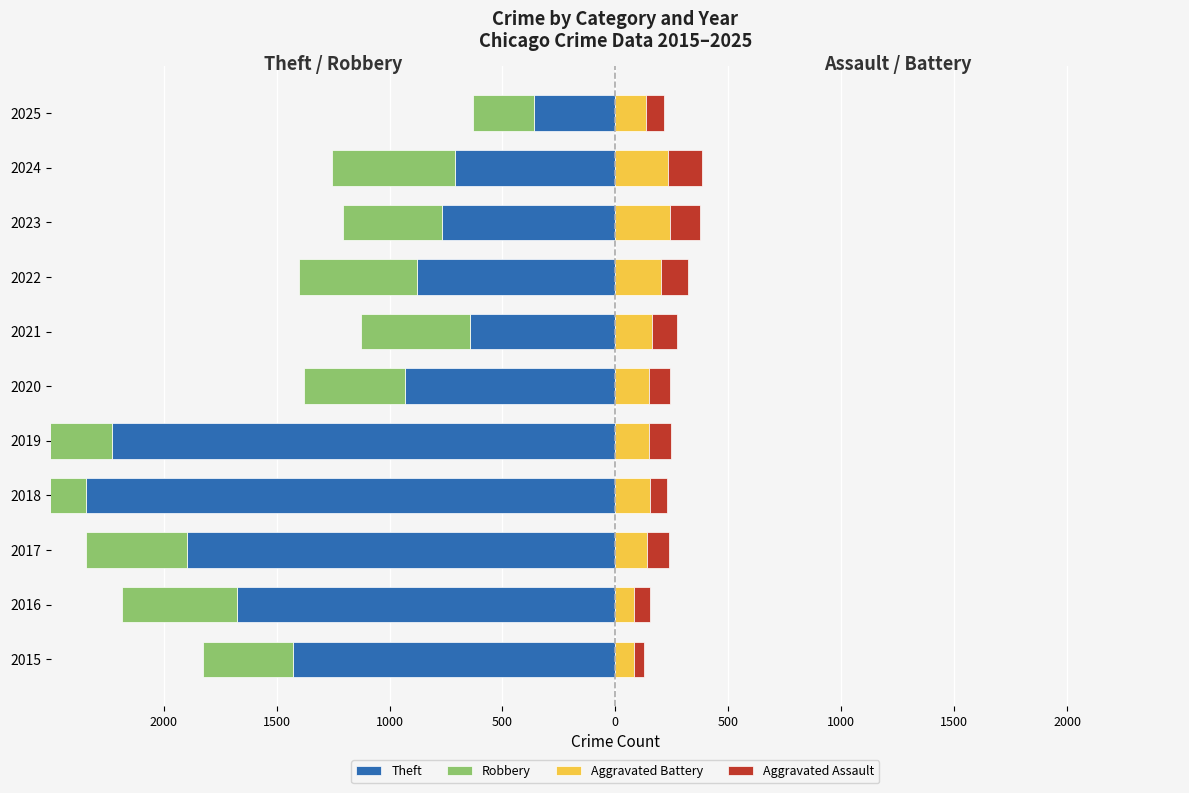

What is the value of the Theft bar at the 4th from the left?

-2342